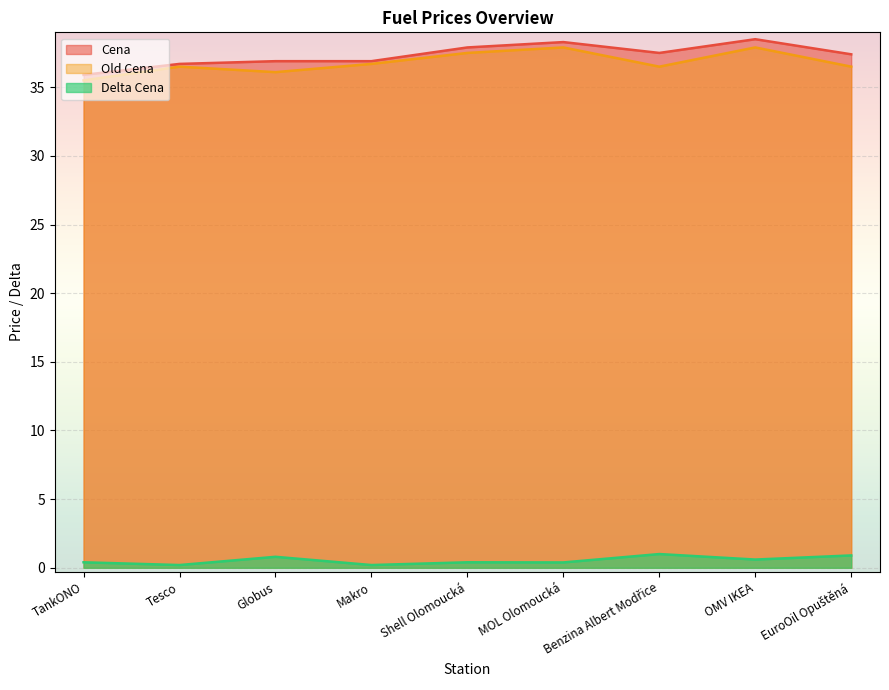

Is it true that Delta Cena equals 0.5 at Benzina Albert Modřice?

False